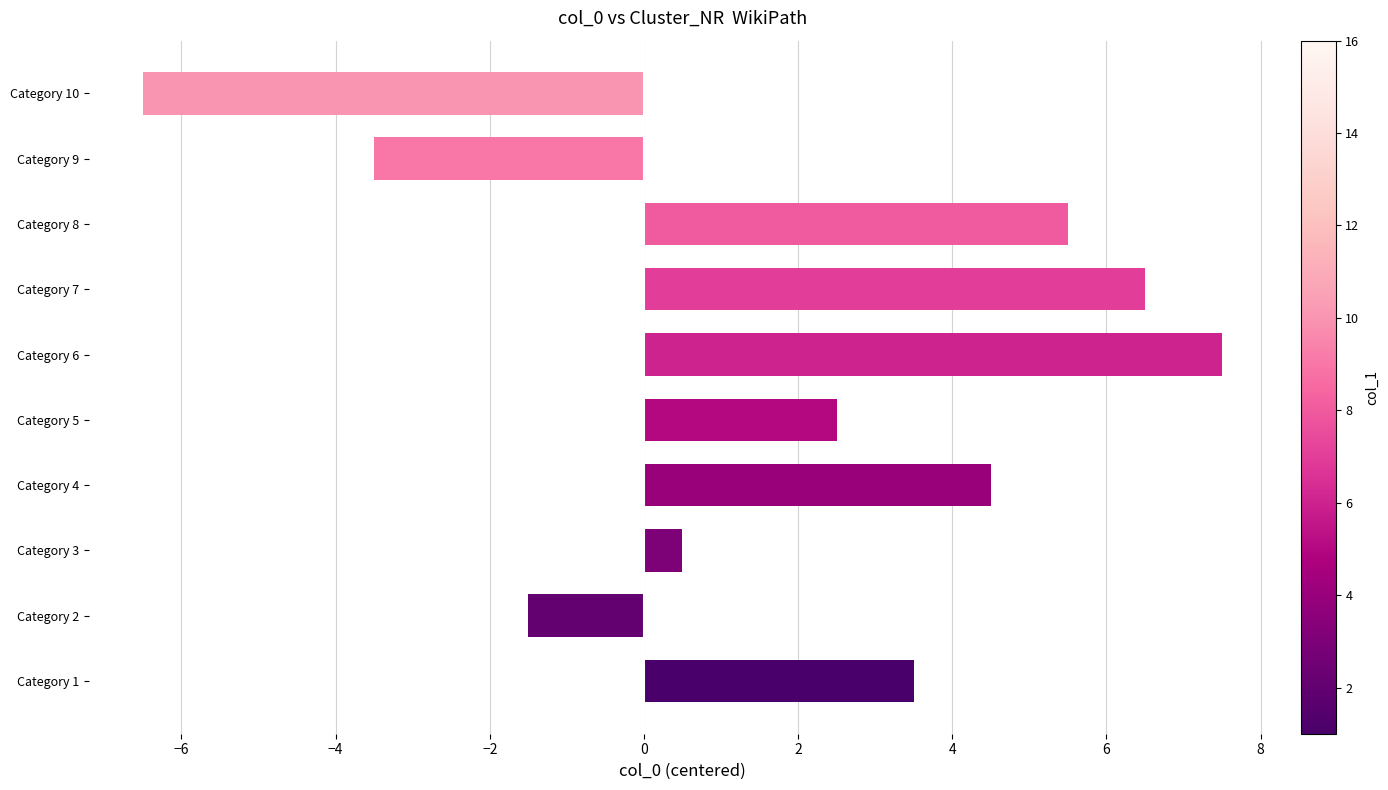

How many values are above zero?

7